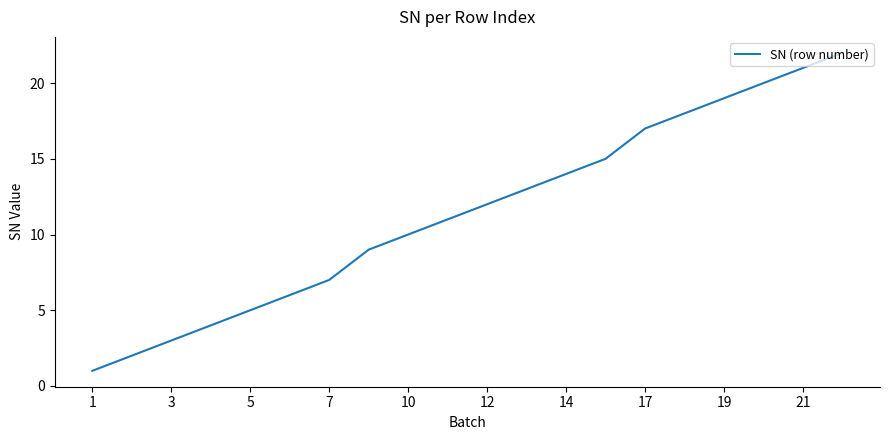

Count the number of data series in this chart.

1